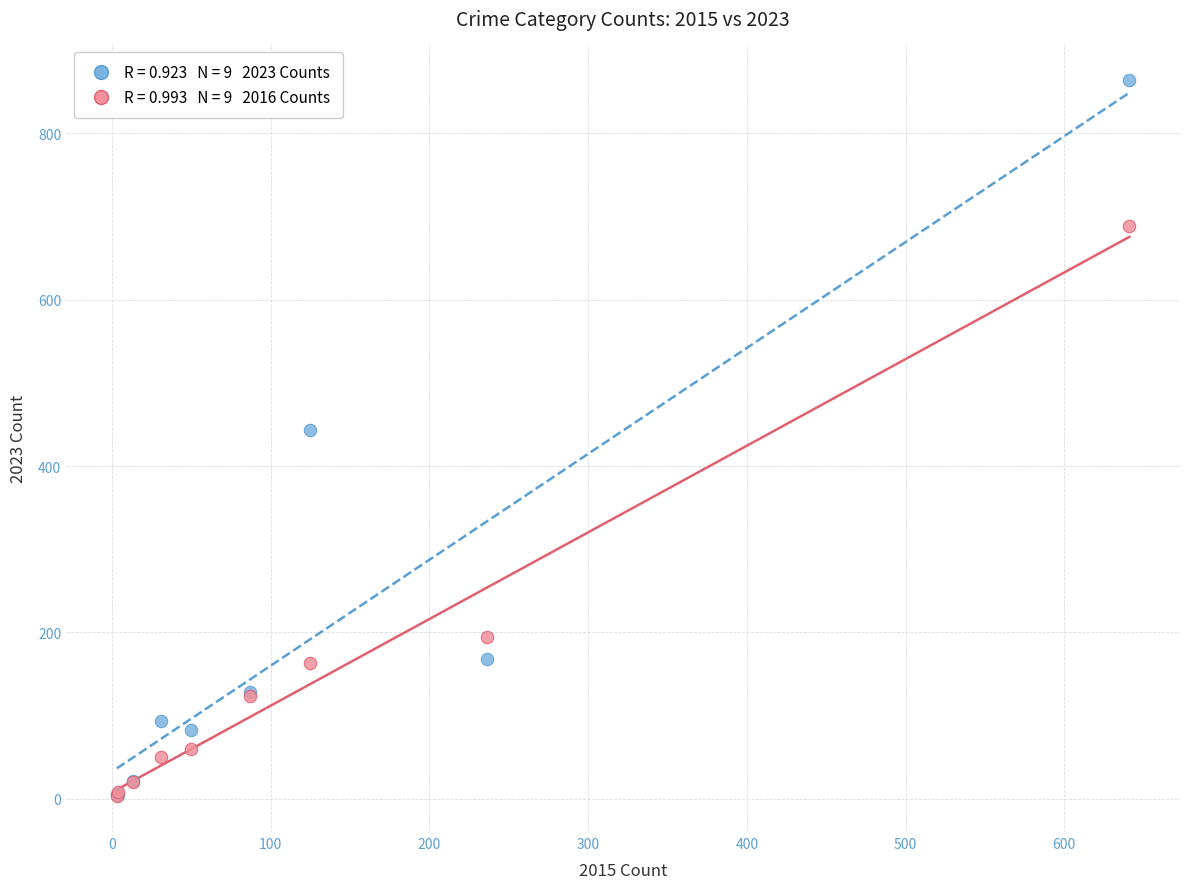

Across all series, what Y value is closest to 433?

443